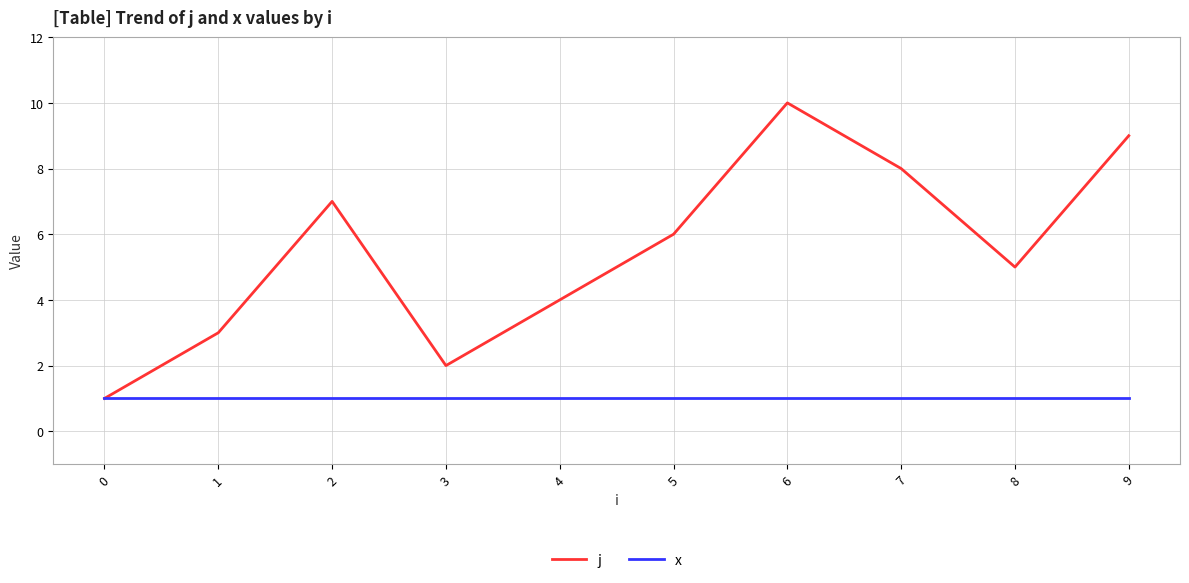

Which series changed the most between 0 and 3?

j